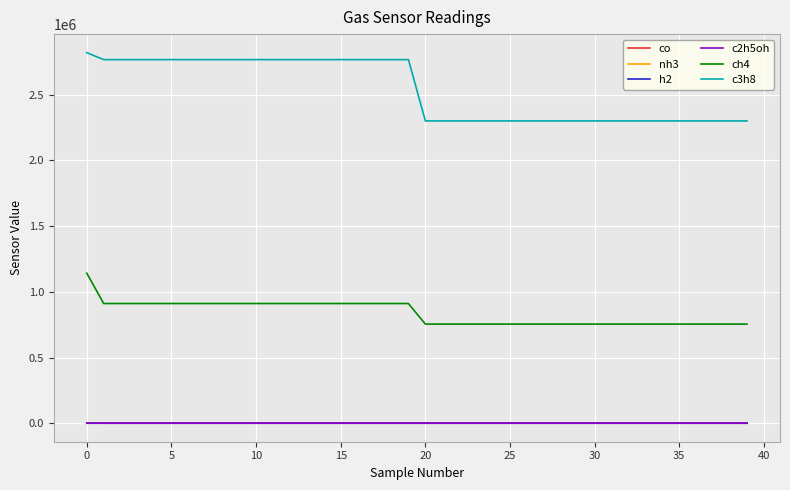

True or false: c3h8 and co cross at least once.

False